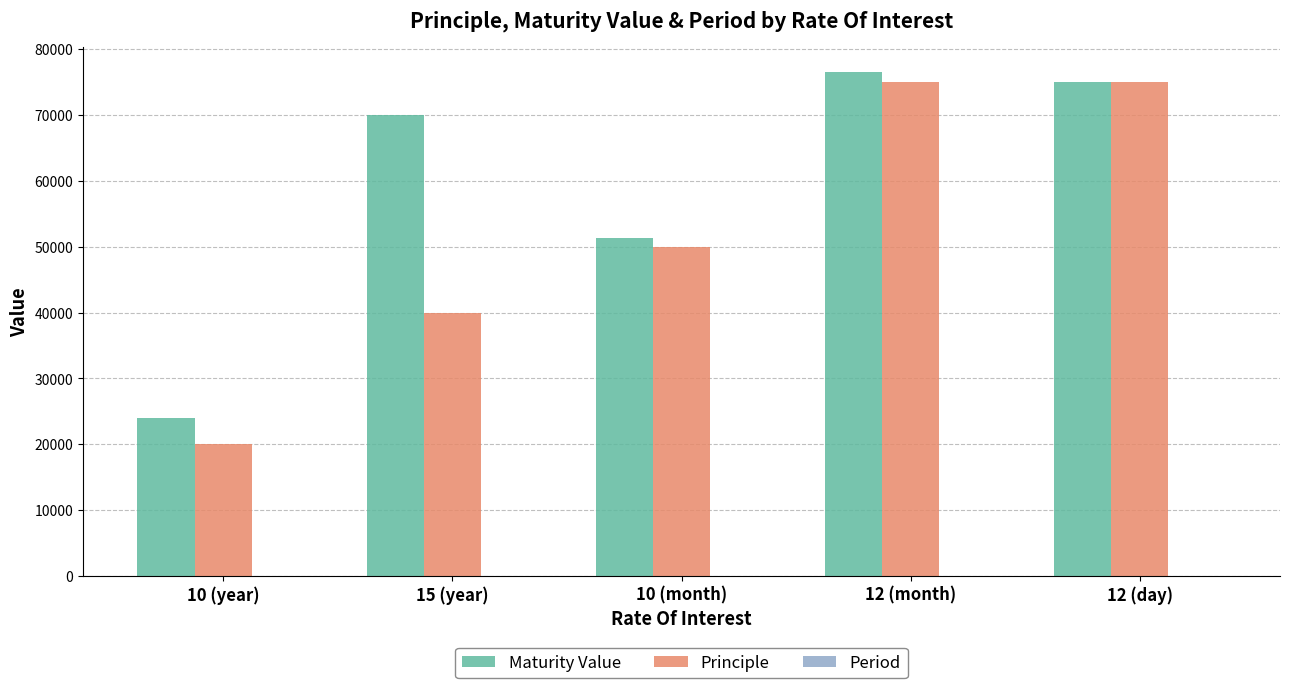

Which series has the largest total across all categories?

Maturity Value